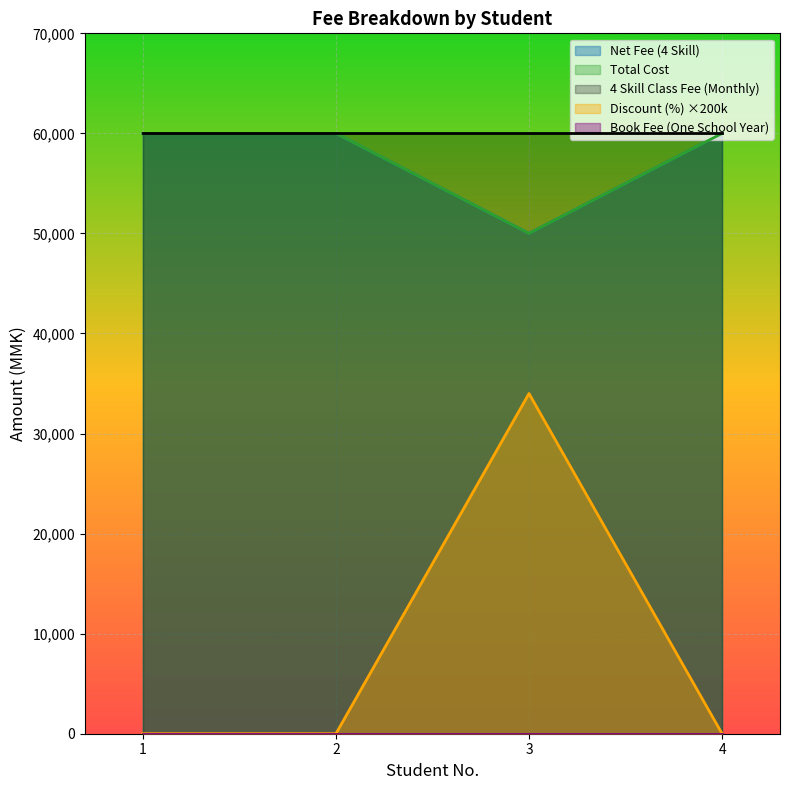

How many data points in Discount (%) are above 0?

1